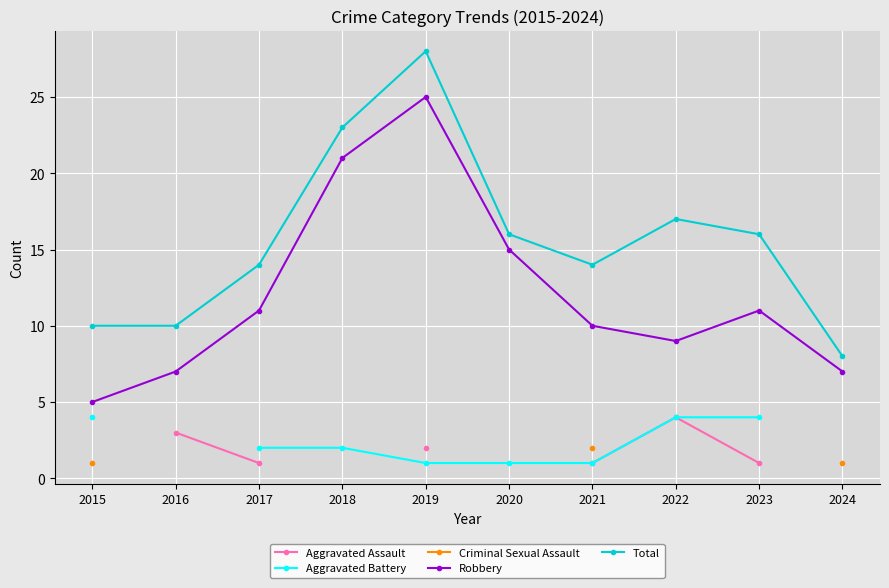

How many lines are shown in the chart?

5